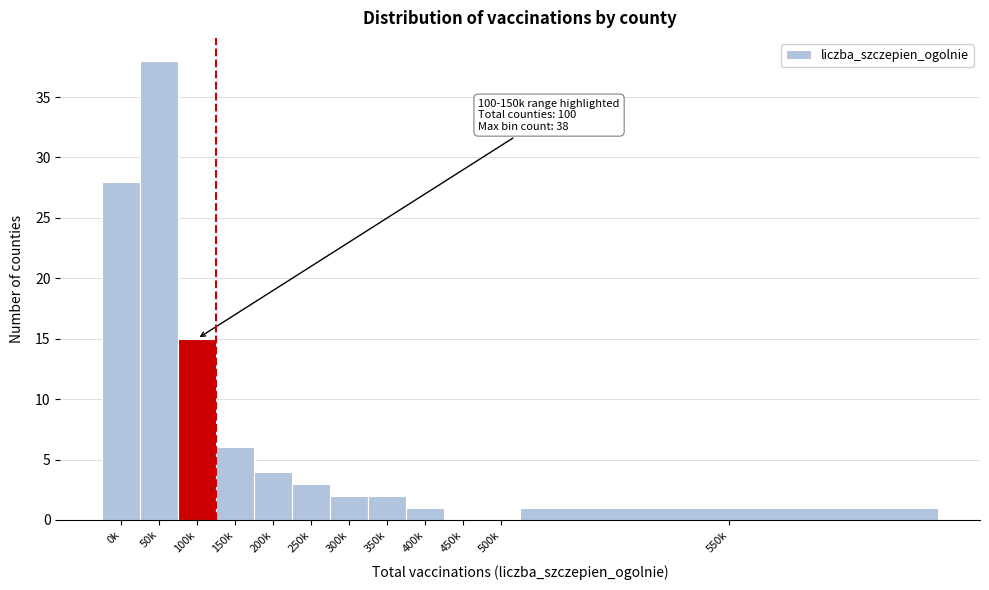

Reading left to right, what are all the values shown in this chart?

0k=28	50k=38	100k=15	150k=6	200k=4	250k=3	300k=2	350k=2	400k=1	450k=0	500k=0	550k=1